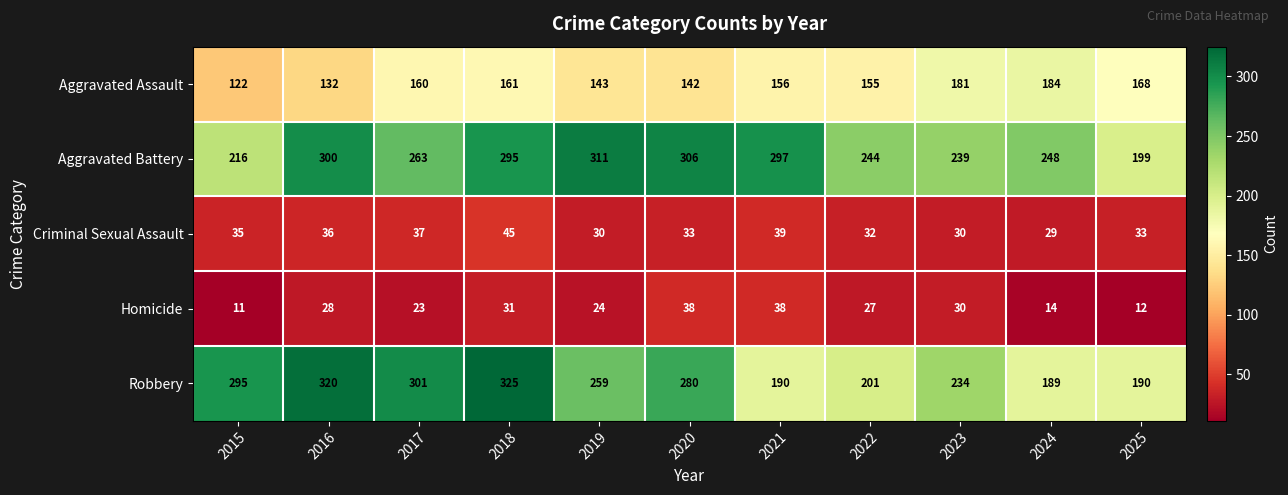

At which category is the sum across all series the highest?

2018